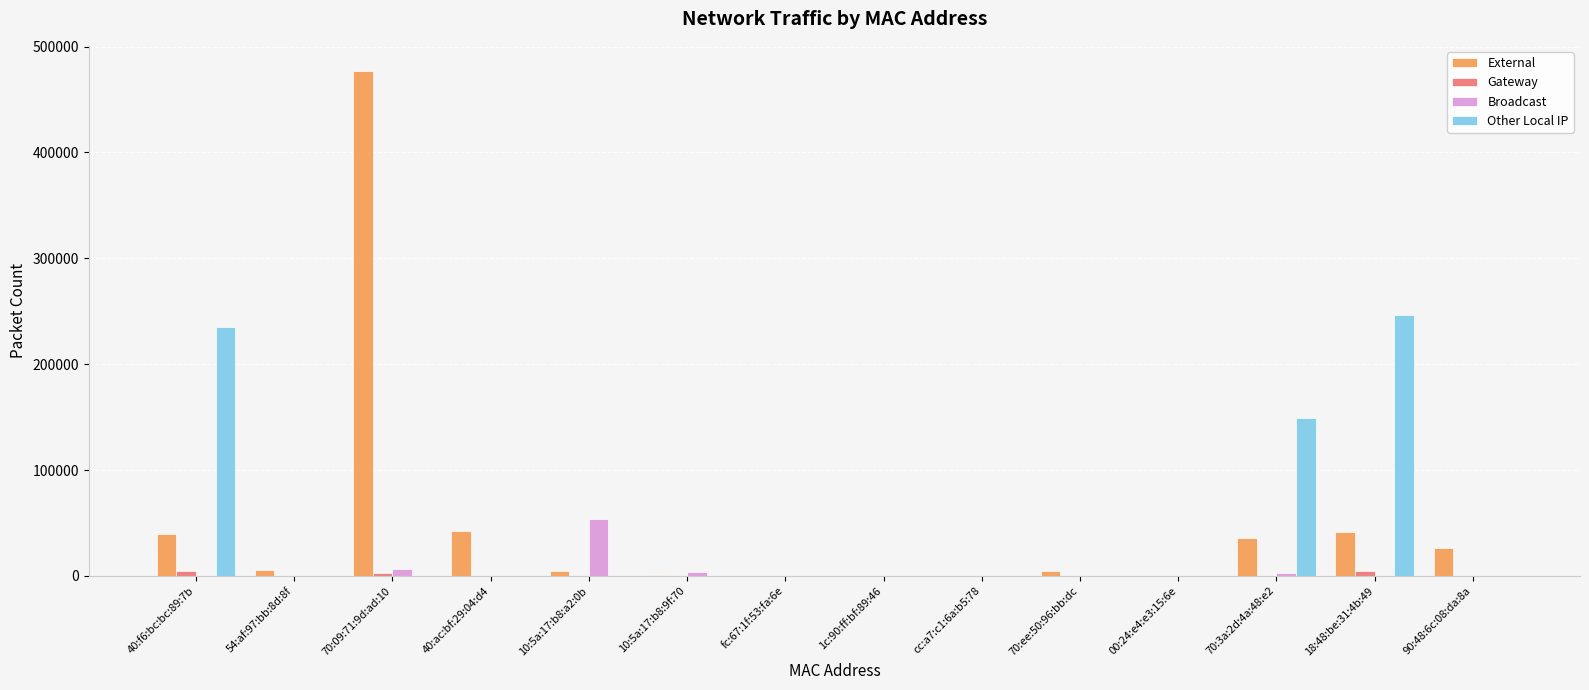

How many distinct data groups are displayed?

4